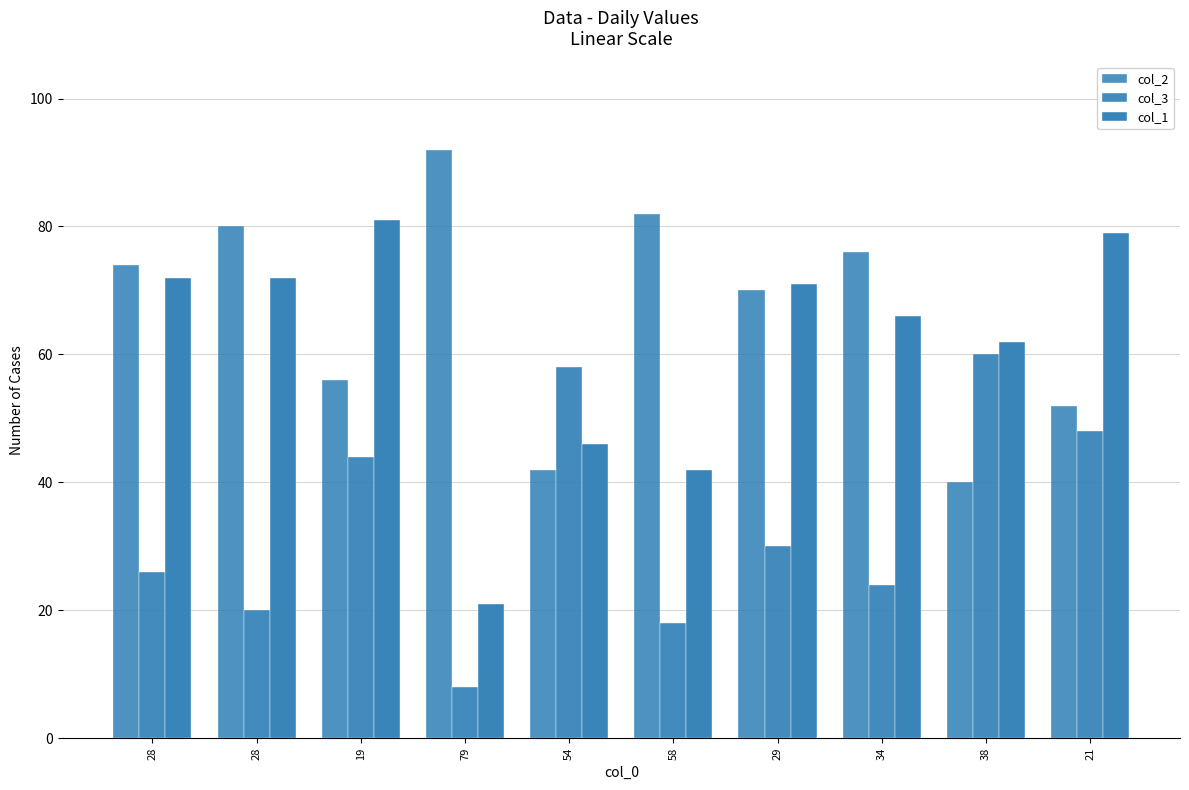

How many bars are there in each group?

3